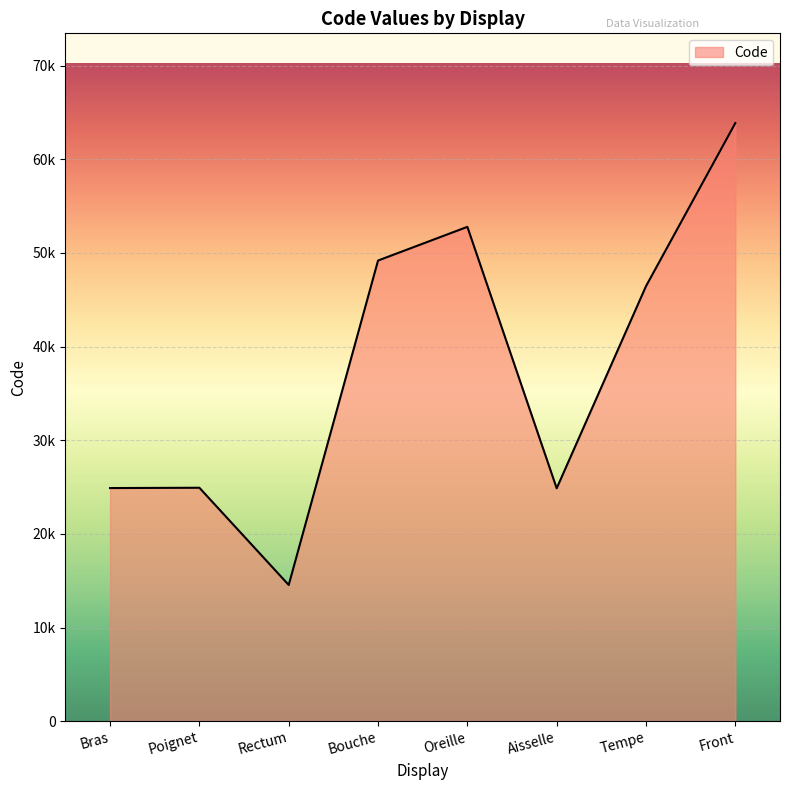

What is the approximate value at Bras, to the nearest 10?

24890